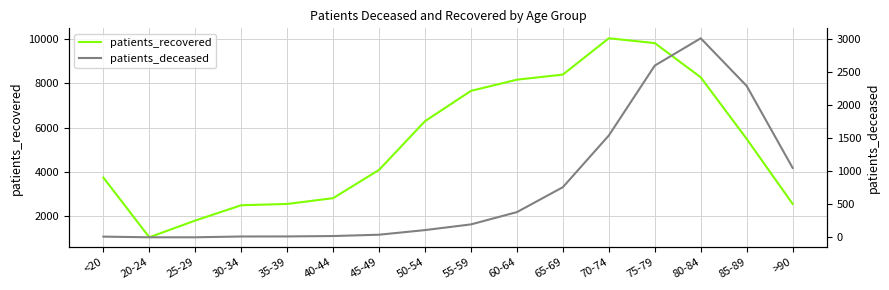

What is the value of the patients_recovered point at the 13th from the left?

9809